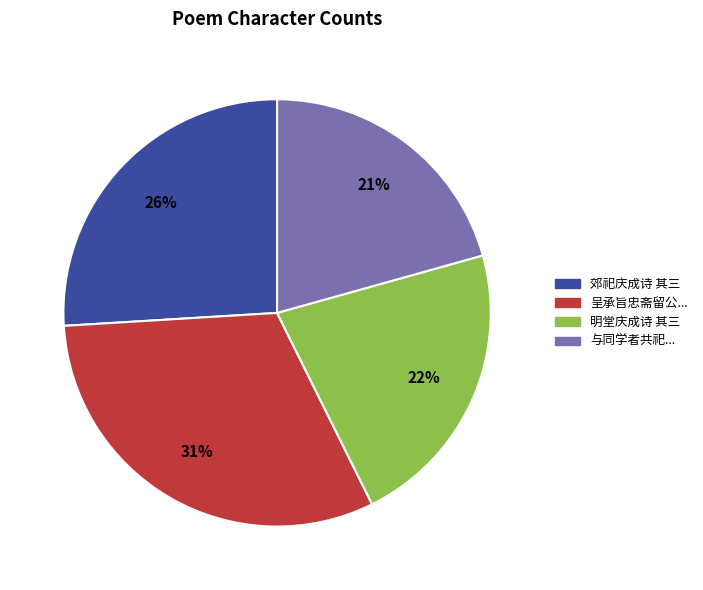

Is there a majority slice in this chart?

No